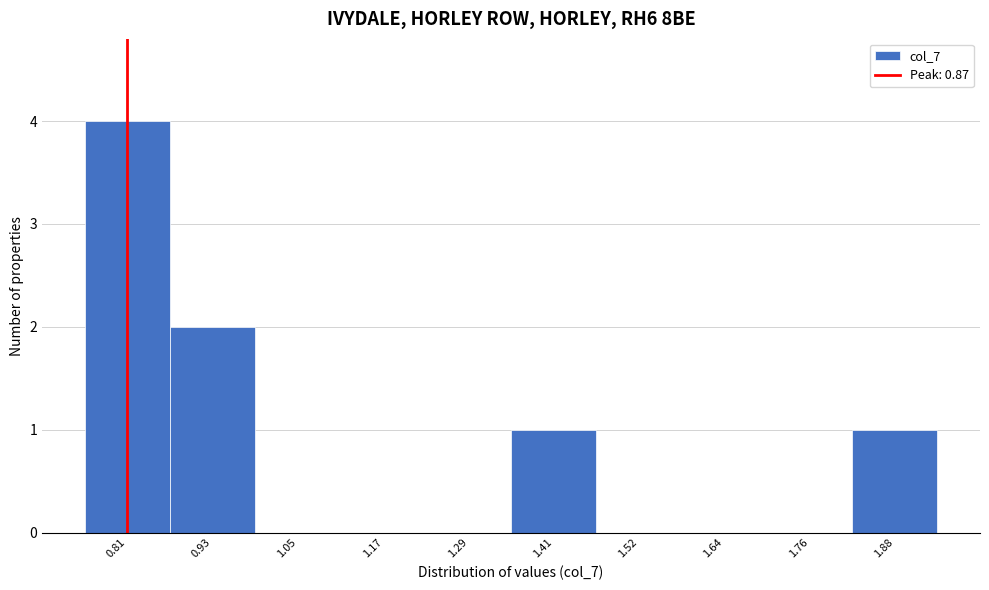

Reading left to right, list all the values displayed in this chart.

0.81=4	0.93=2	1.05=0	1.17=0	1.29=0	1.41=1	1.52=0	1.64=0	1.76=0	1.88=1